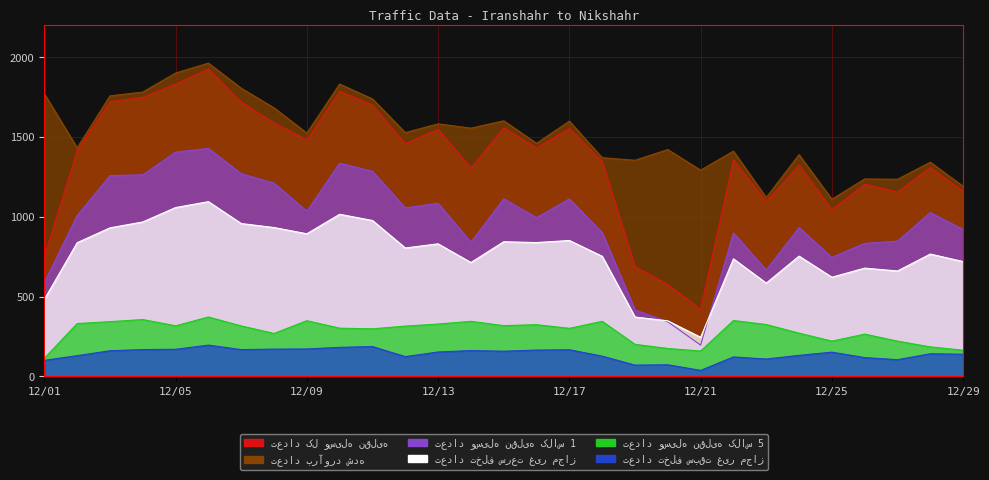

At which category does تعداد تخلف سرعت غیر مجاز reach its first local valley?

12/09